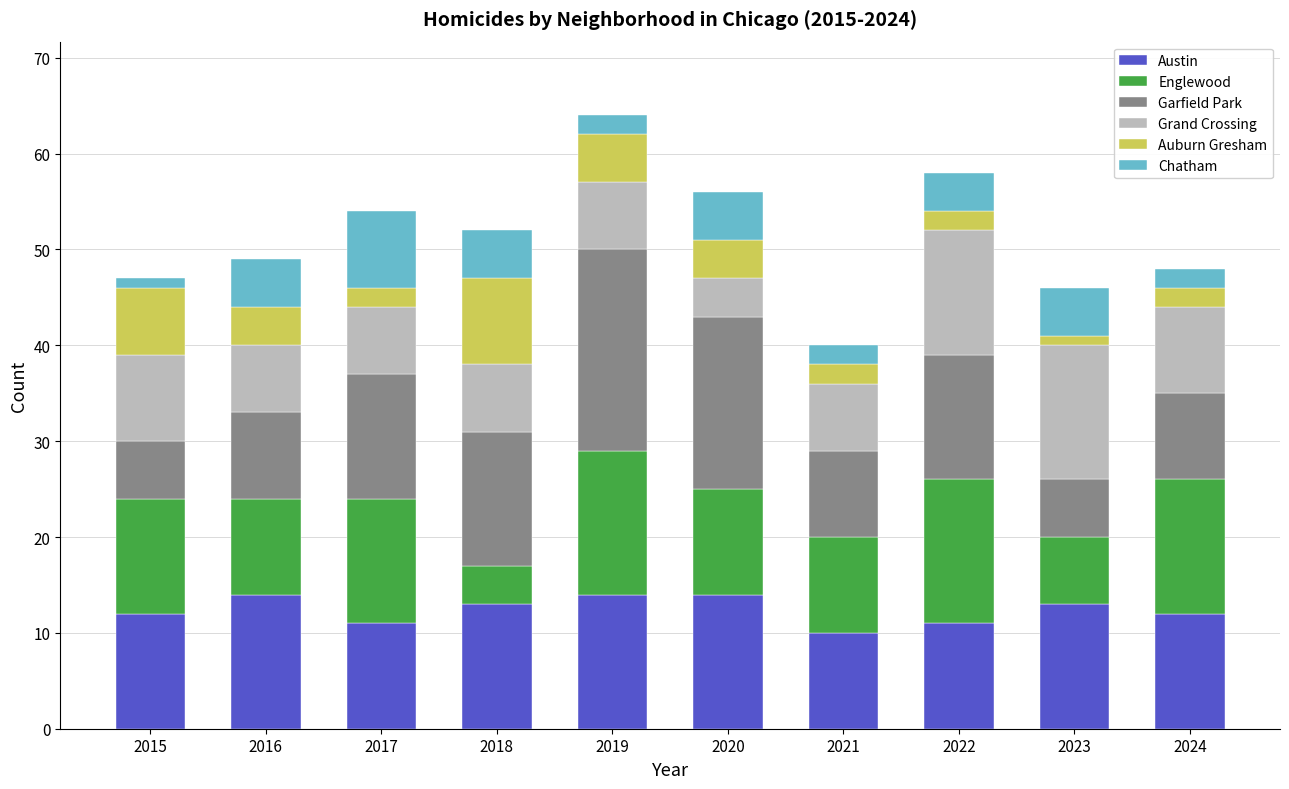

What is the minimum value for Austin?

10